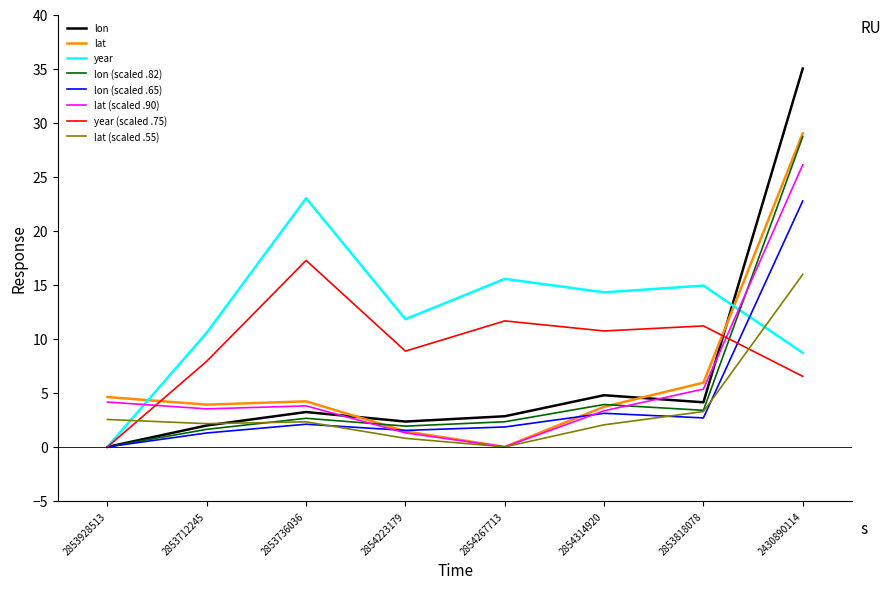

What position from the left is 2854314920?

6